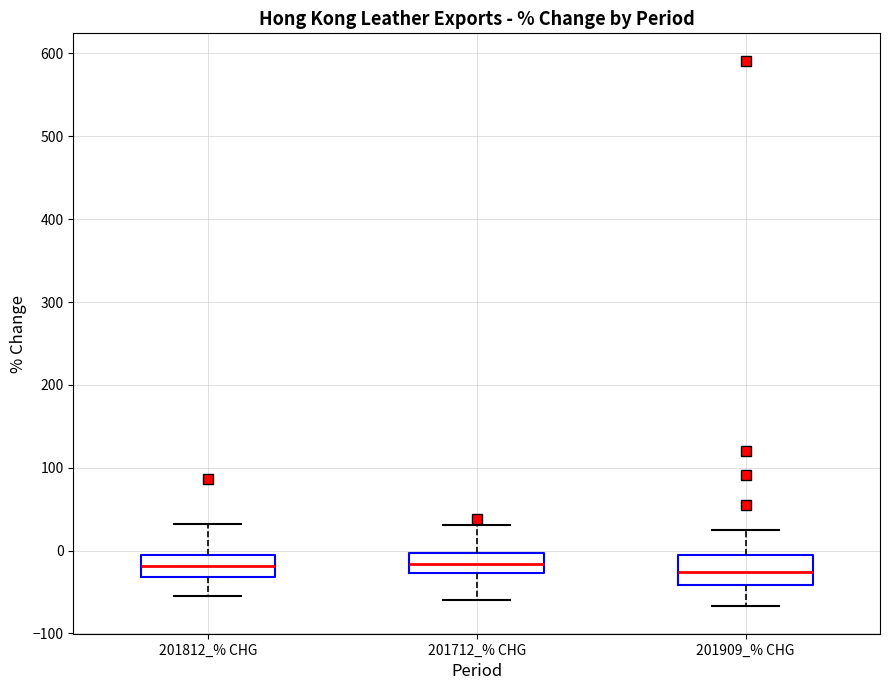

Where does the lower whisker of the box for 201909_% CHG end on the y-axis? The values are not printed on the chart, so give them approximately, as read against the axis.

-70